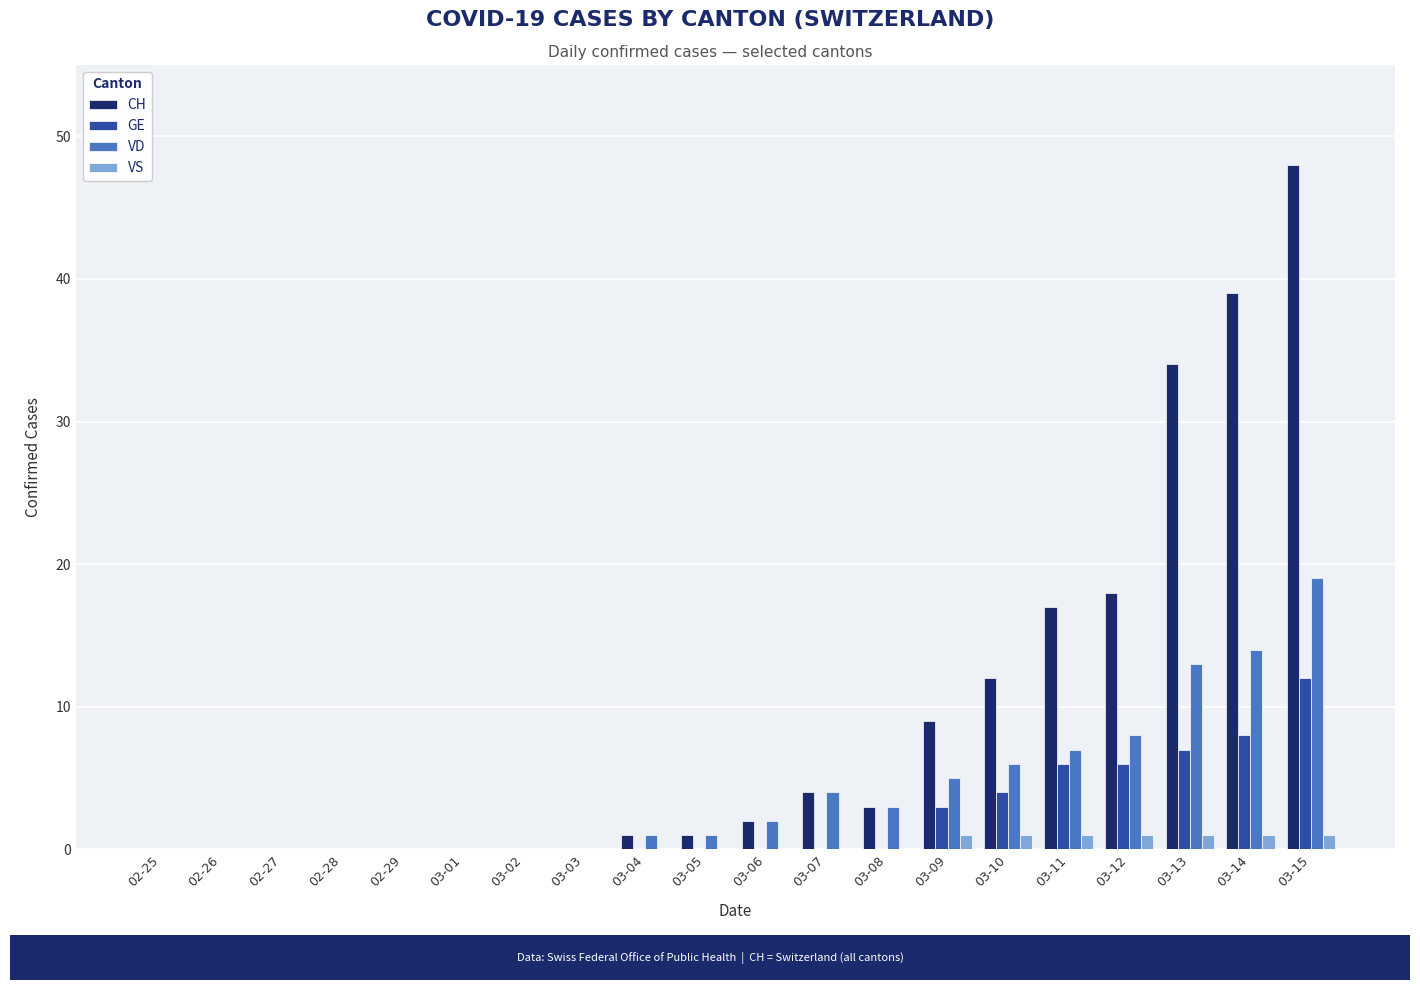

Reading left to right, what are all the values shown in this chart?

CH: 0	0	0	0	0	0	0	0	1	1	2	4	3	9	12	17	18	34	39	48
GE: 0	0	0	0	0	0	0	0	0	0	0	0	0	3	4	6	6	7	8	12
VD: 0	0	0	0	0	0	0	0	1	1	2	4	3	5	6	7	8	13	14	19
VS: 0	0	0	0	0	0	0	0	0	0	0	0	0	1	1	1	1	1	1	1